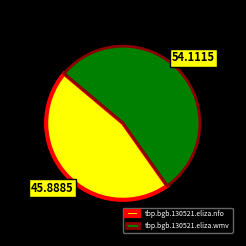

What is the largest slice in the pie chart?

tbp.bgb.130521.eliza.wmv